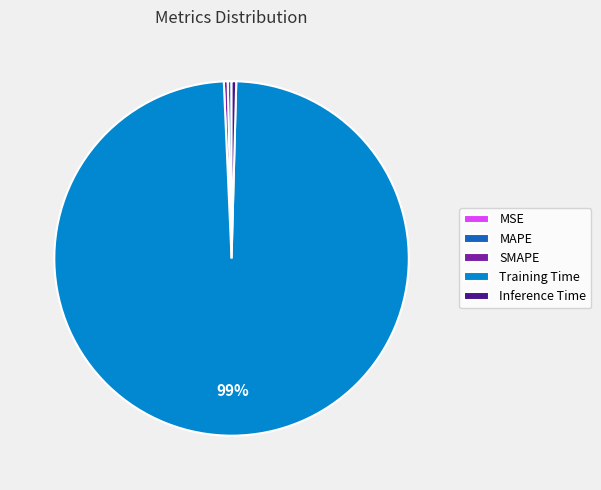

True or false: Training Time accounts for 99% of the total.

True